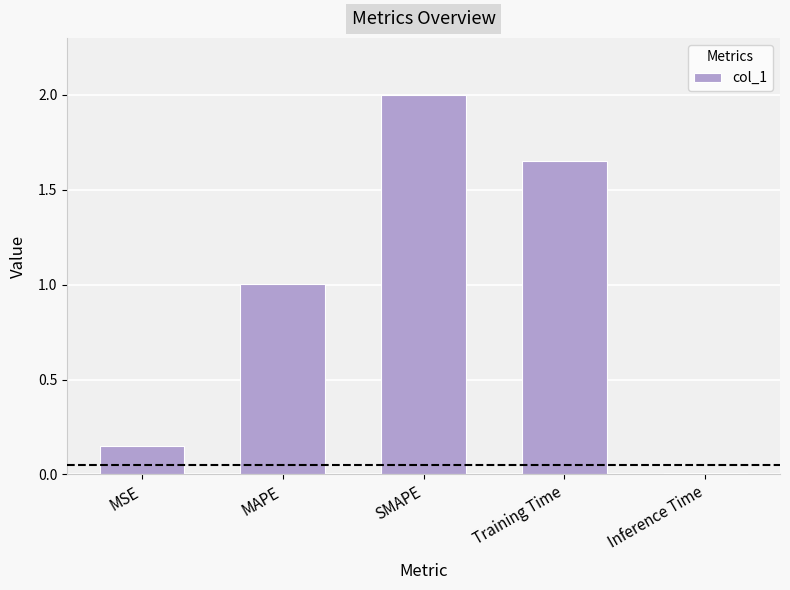

How many bars are there in total?

5